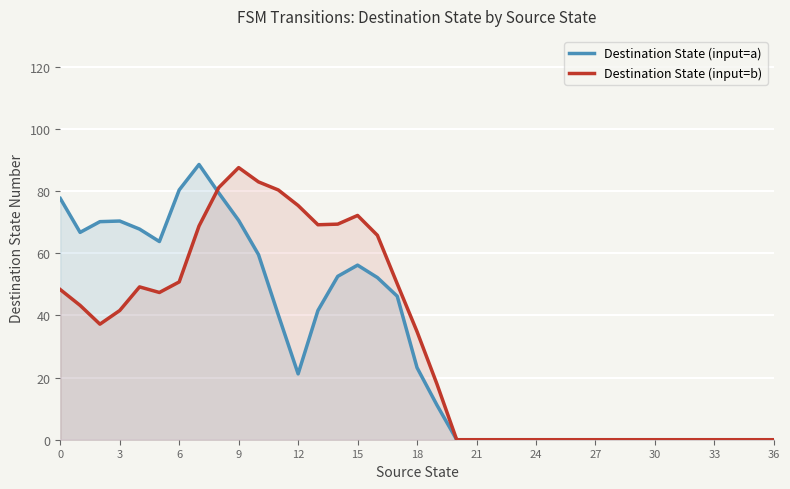

How many lines are shown in the chart?

2